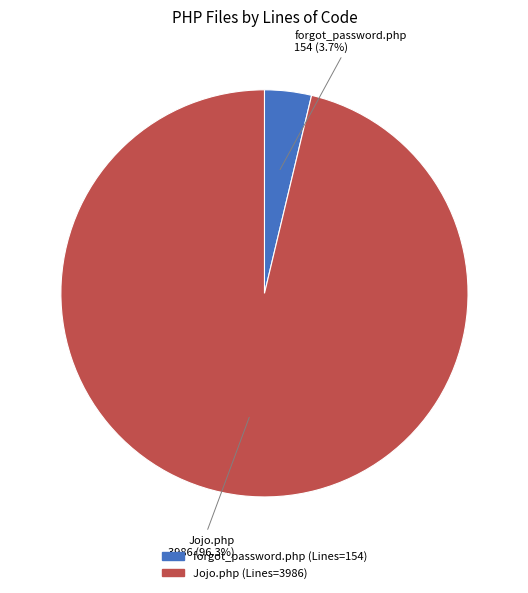

What percentage do Jojo.php and forgot_password.php together represent?

100.0%